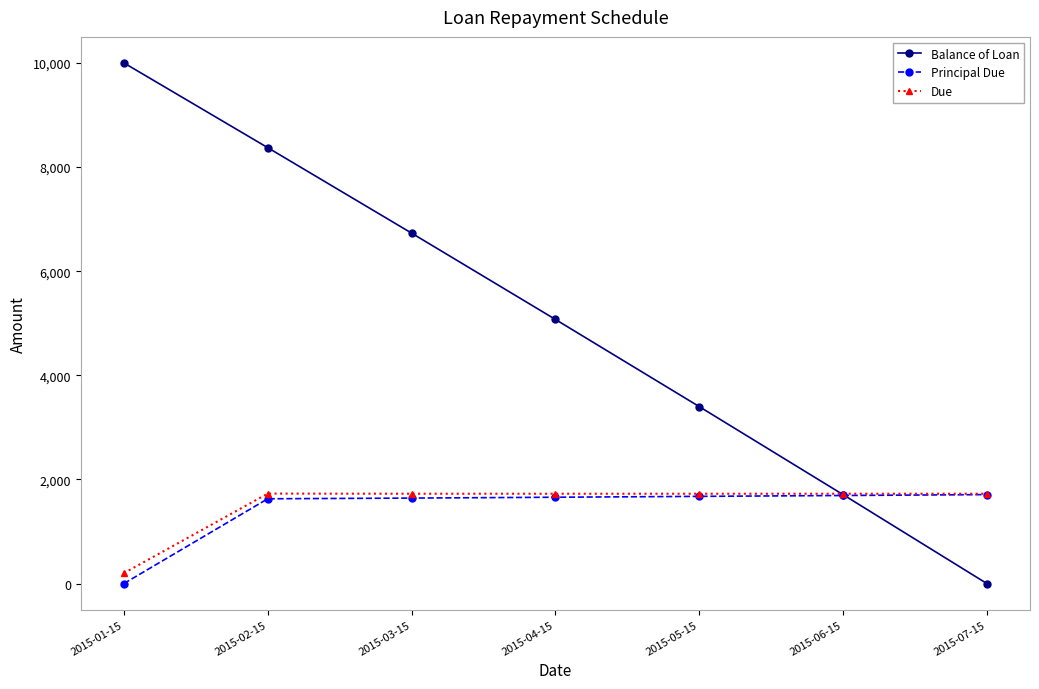

What is the highest value of the Balance of Loan series?

10000.0